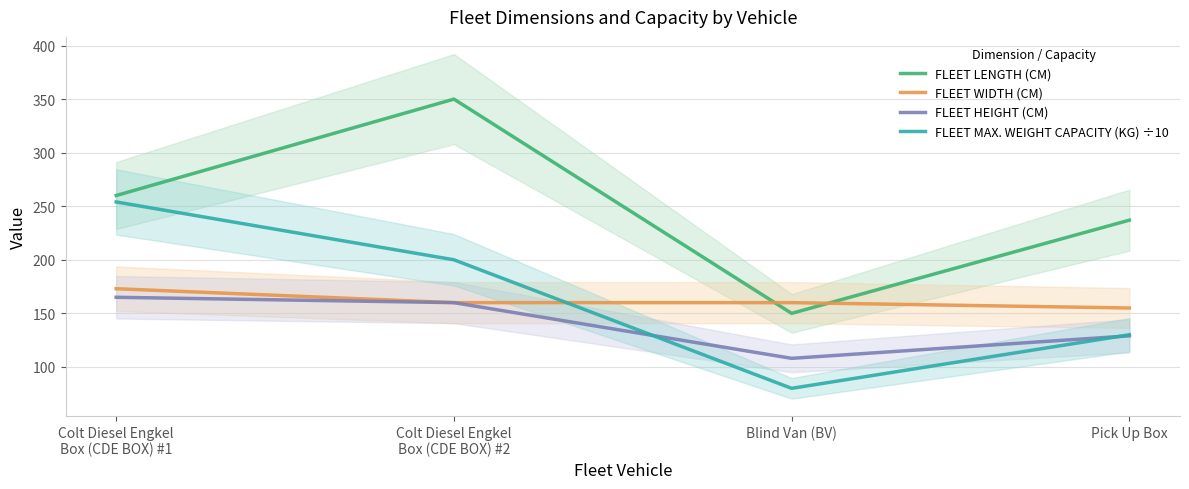

How many lines are shown in the chart?

4